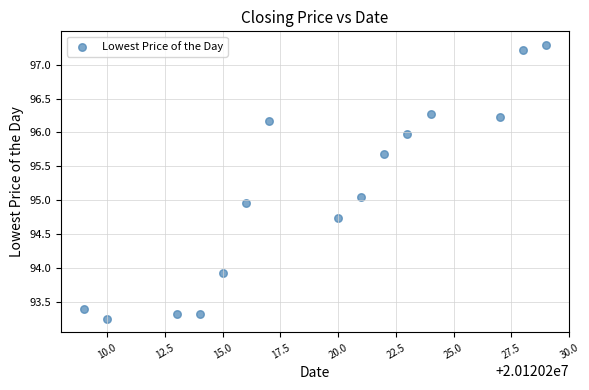

What is the range of Y values (max minus min)?

4.0